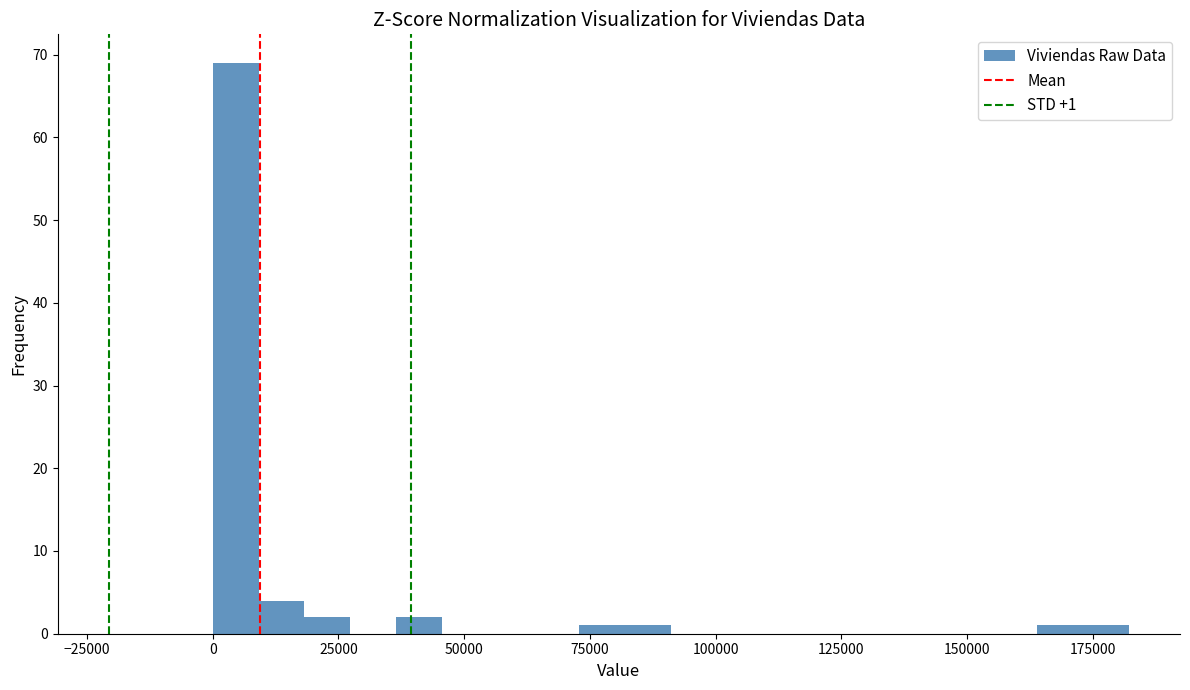

Around what value on the x-axis is the tallest bar? Give the approximate position of its centre, as read against the axis.

5000